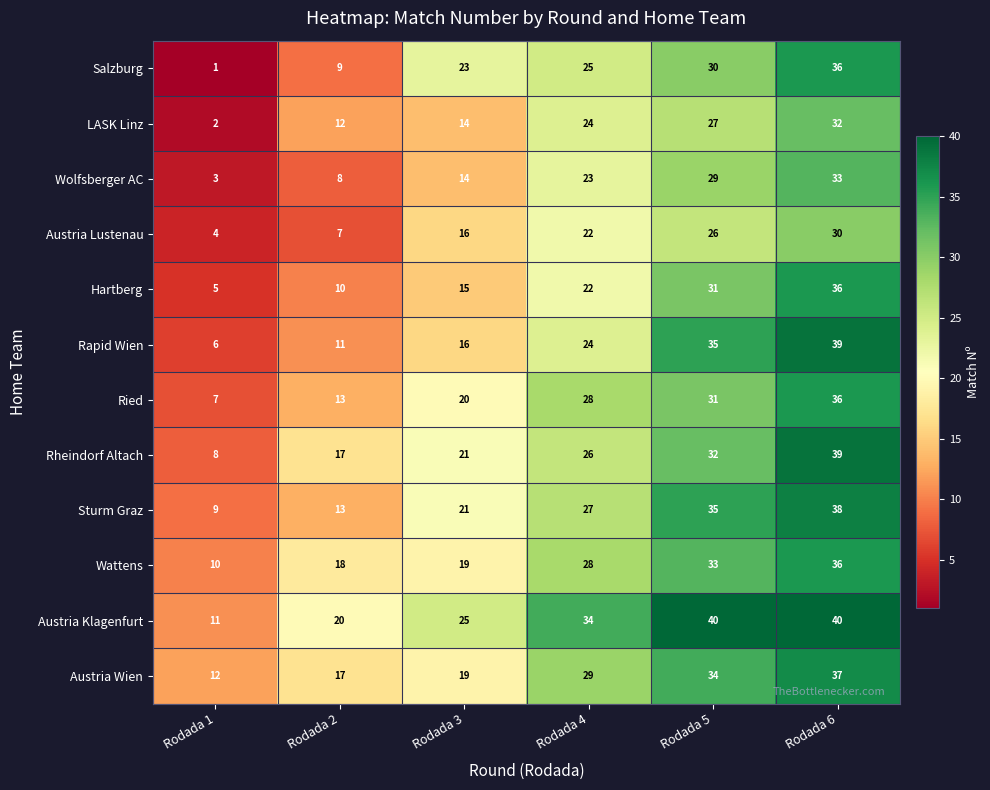

At which label does Salzburg reach its minimum?

Rodada 1